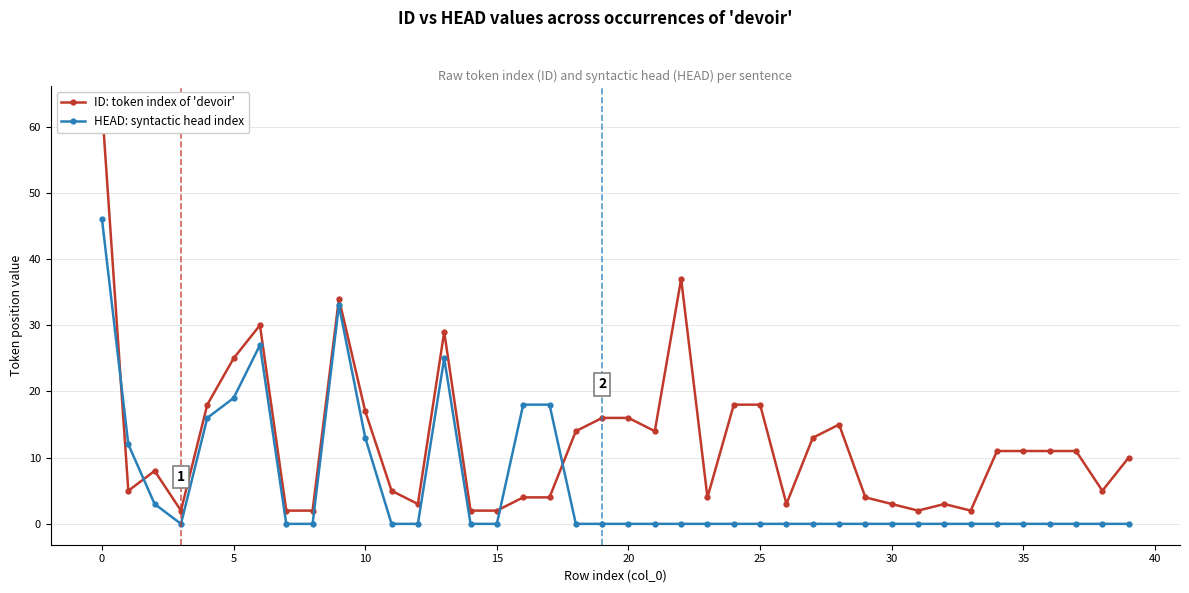

How many distinct data groups are displayed?

2